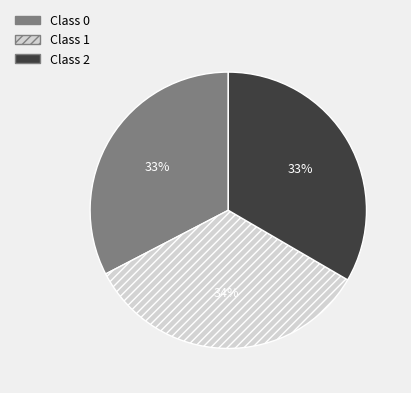

To the nearest percent, what is the average slice percentage?

33%